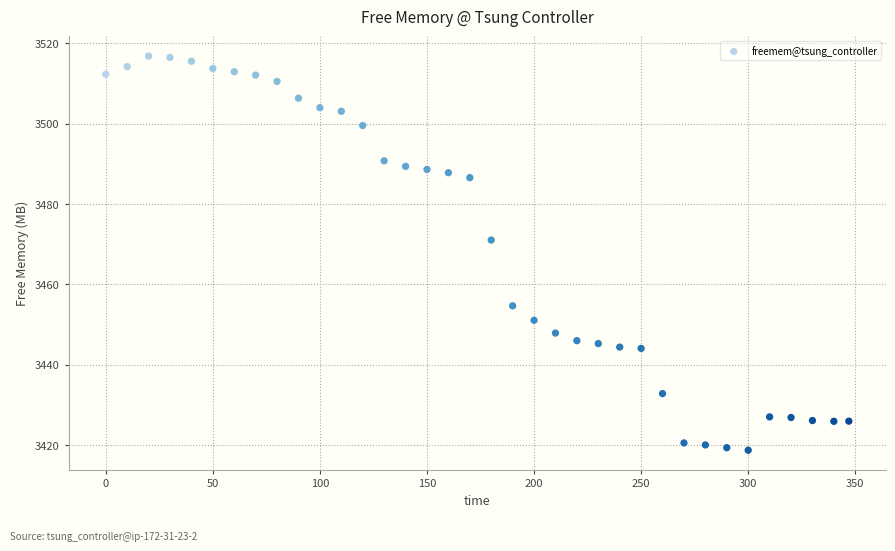

What Y value in the scatter plot is closest to 3467?

3471.0